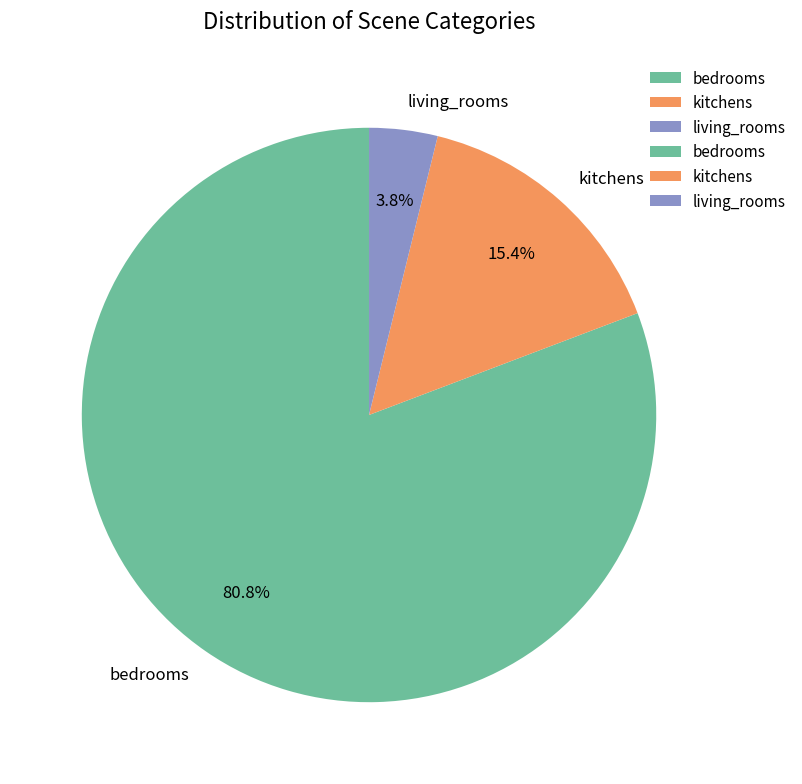

Count the number of slices in the pie.

3